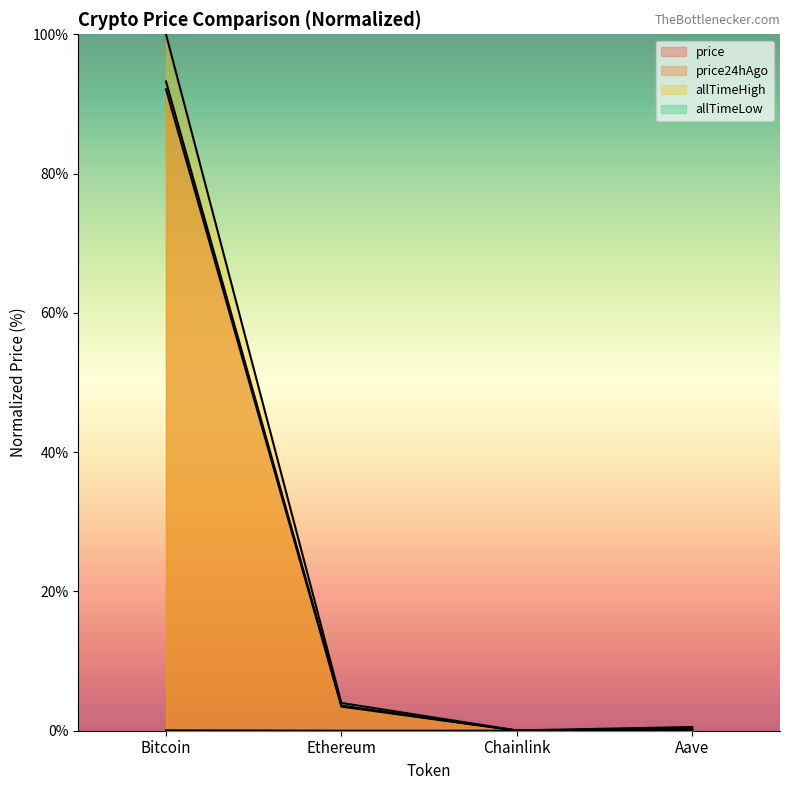

Count the number of categories in the chart.

4